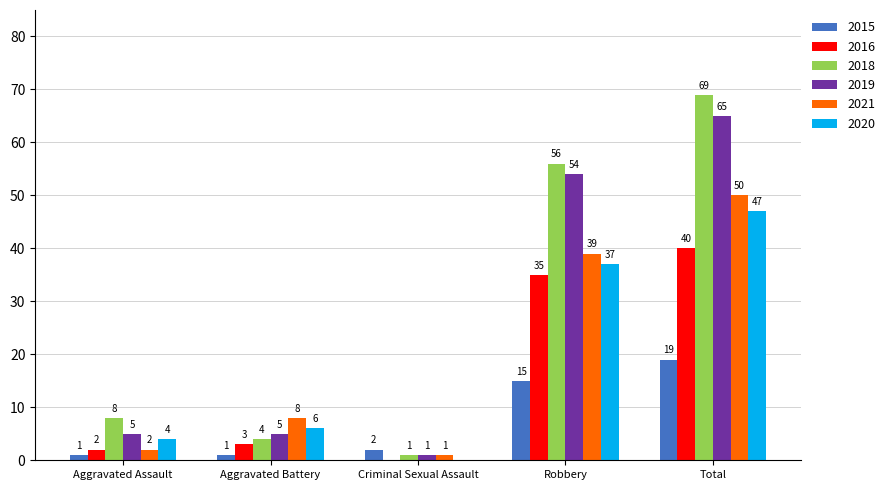

What is the highest value of the 2020 series?

47